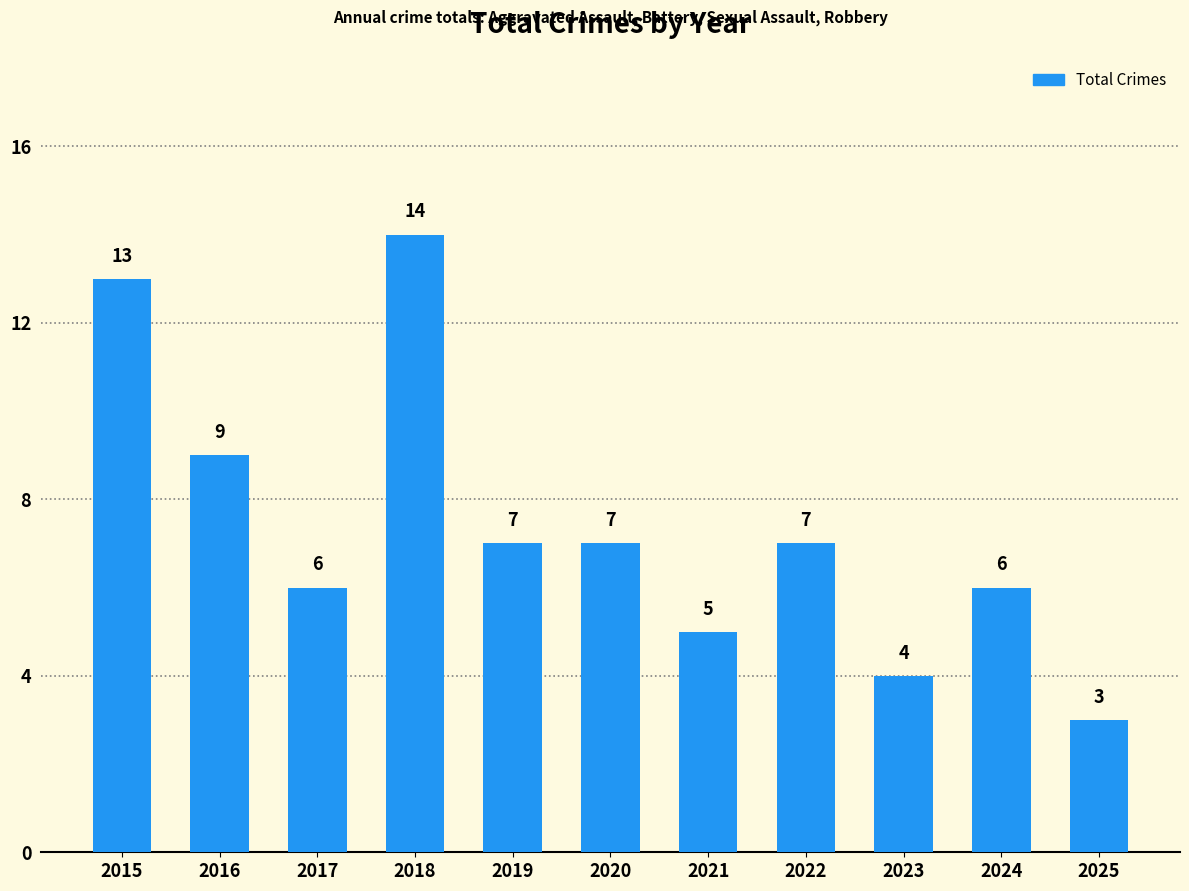

Reading left to right, list all the values displayed in this chart.

13	9	6	14	7	7	5	7	4	6	3